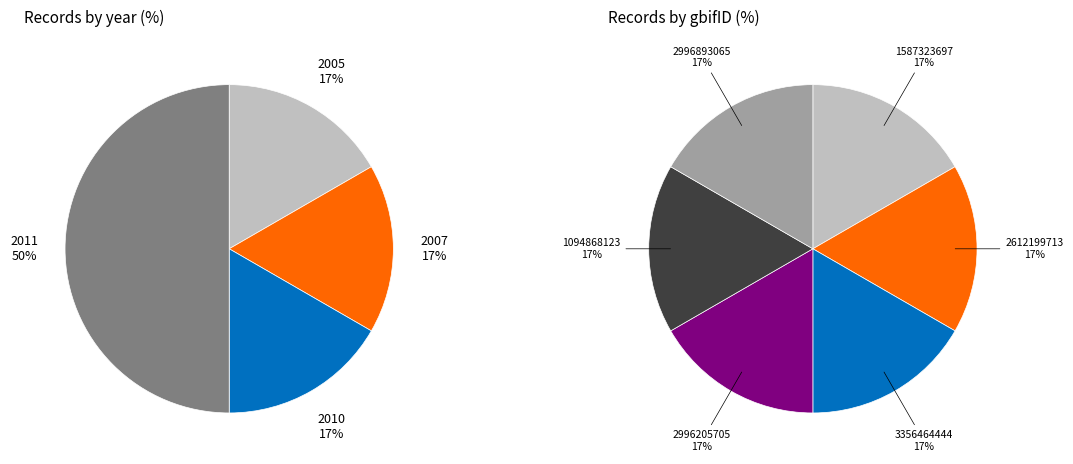

What percentage is NOT represented by 3356464444?

83.3%